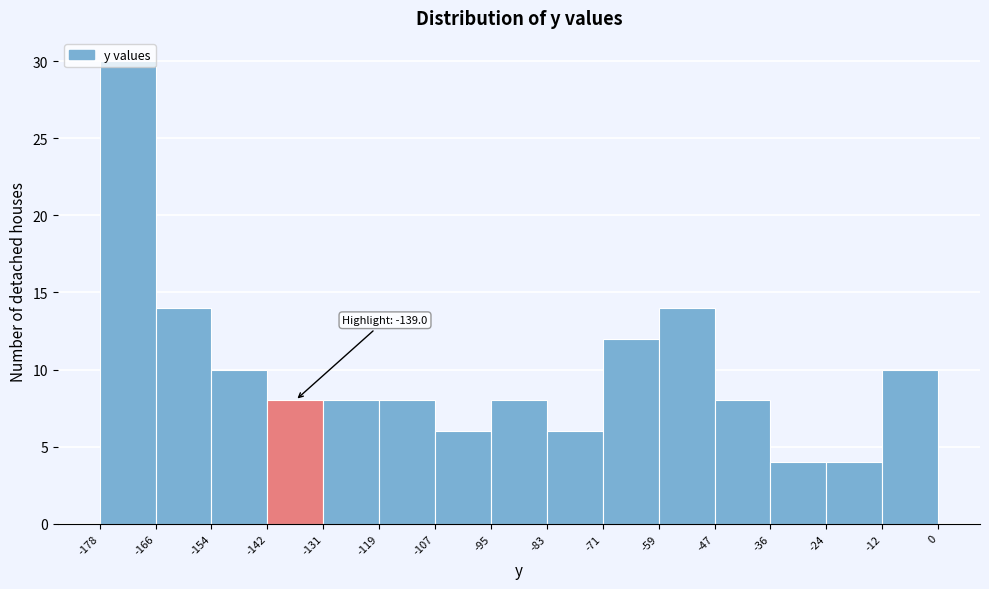

Over which range of the x-axis is the bar tallest?

-178 to -166